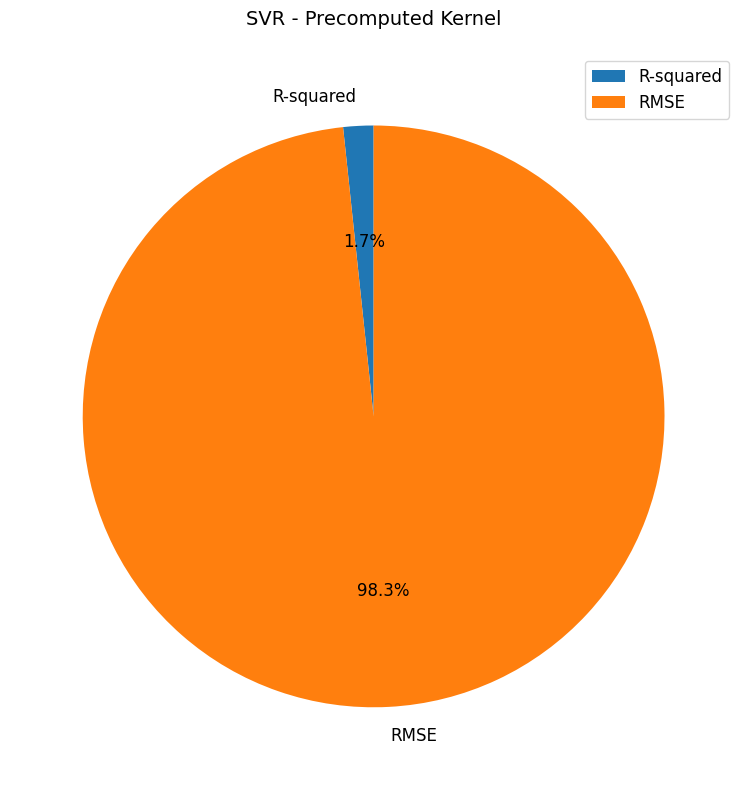

What percentage is NOT represented by R-squared?

98.3%